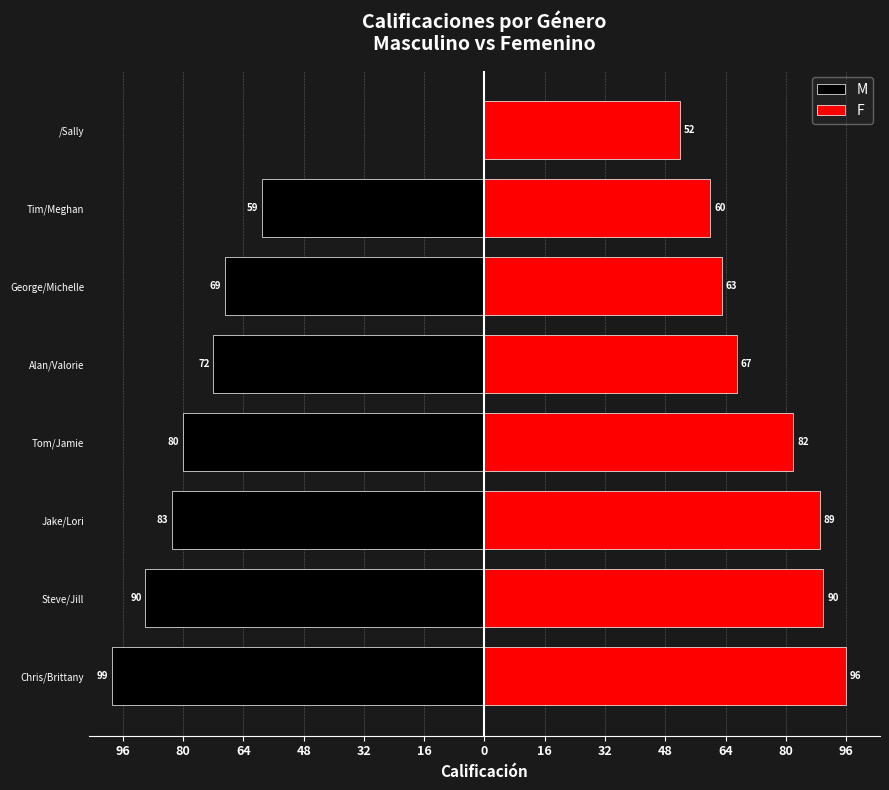

The value of F at Jake/Lori is 36. True or false?

False